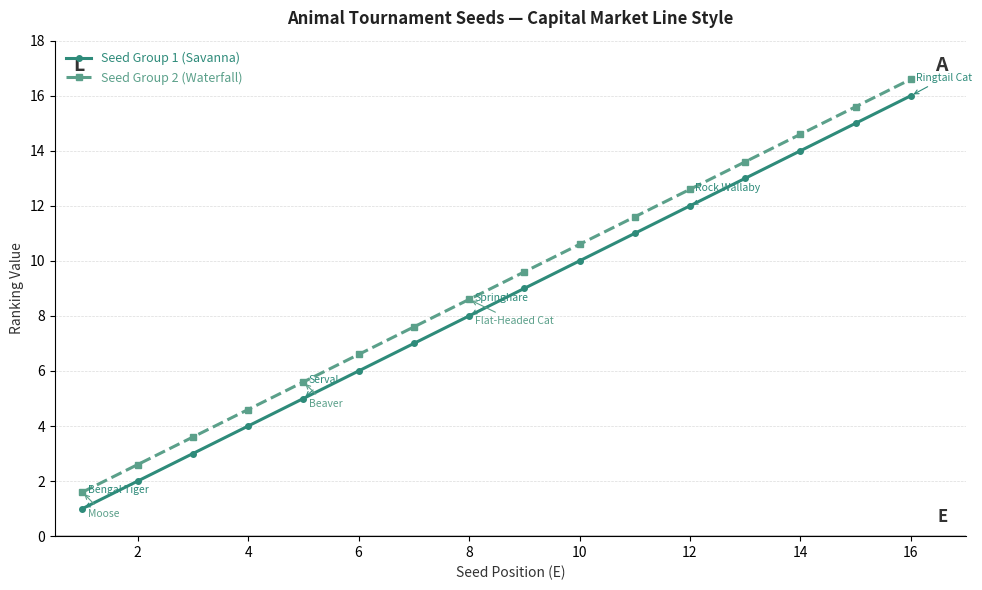

How many distinct data groups are displayed?

2